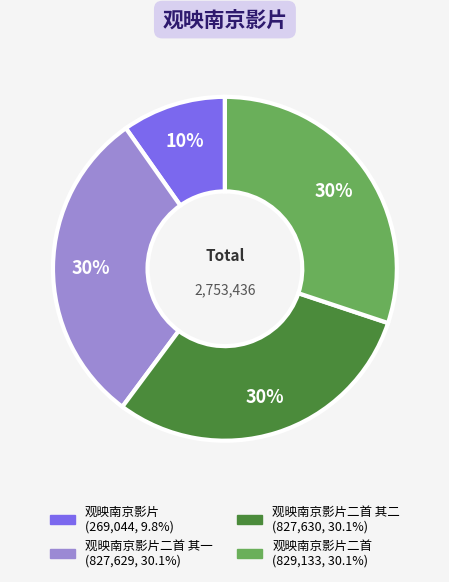

Does any single category account for the majority?

No